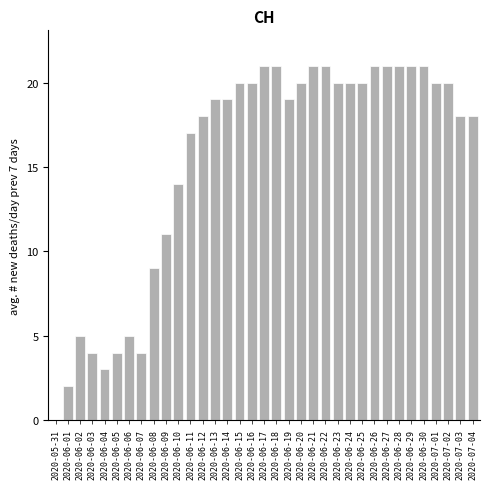

What is the sum of all values?

538